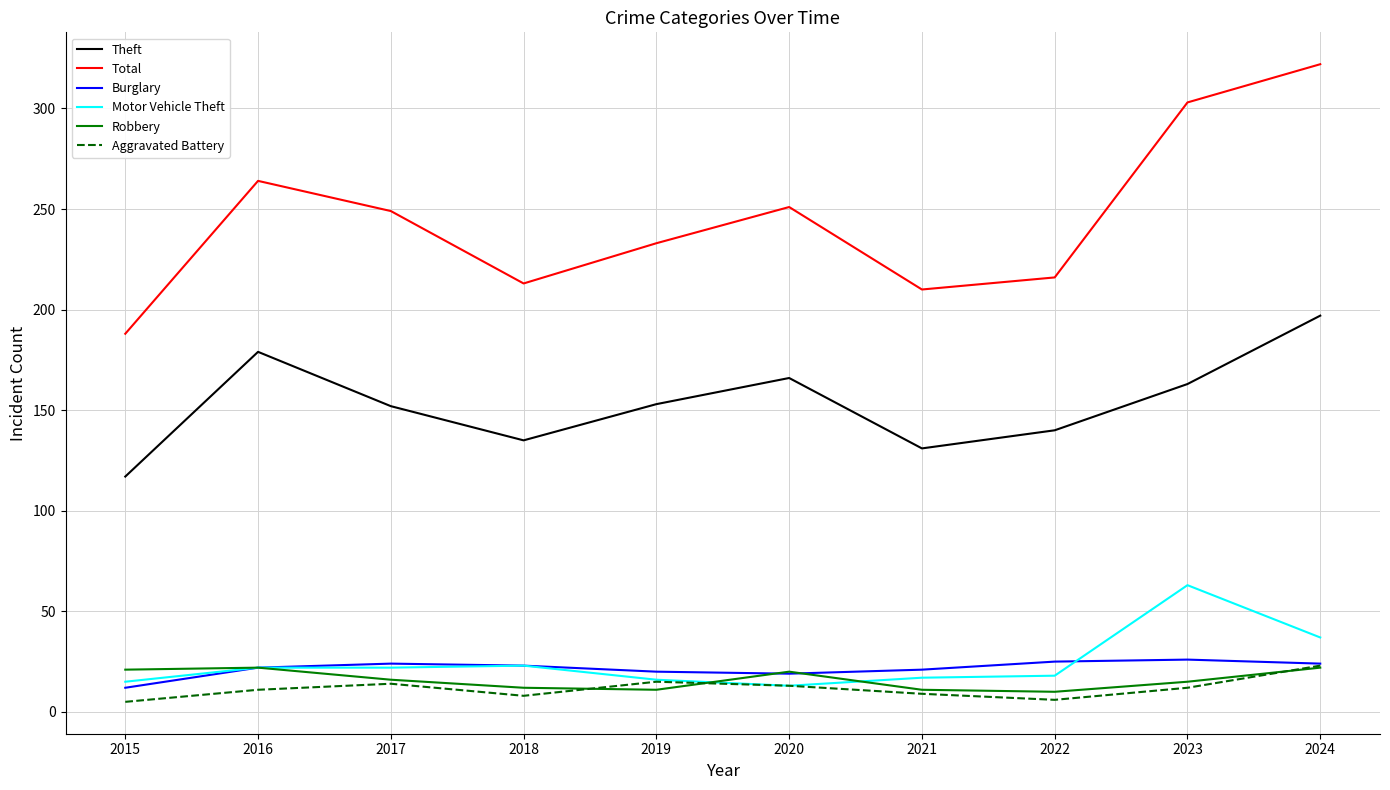

True or false: Aggravated Battery and Theft cross at least once.

False